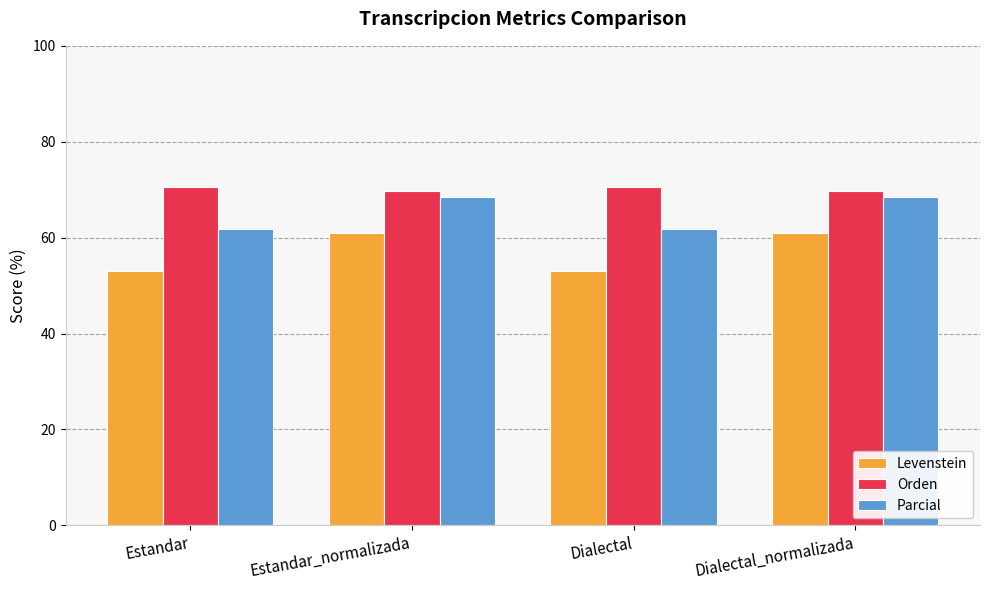

What is the approximate value of Parcial at Estandar_normalizada?

68.6